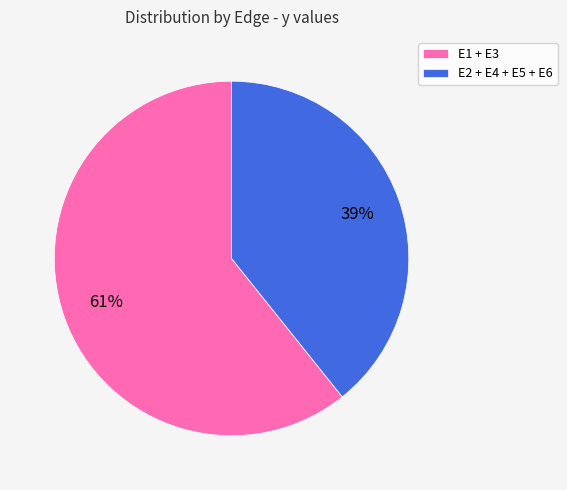

Rank the categories by value from highest to lowest.

E1 + E3, E2 + E4 + E5 + E6